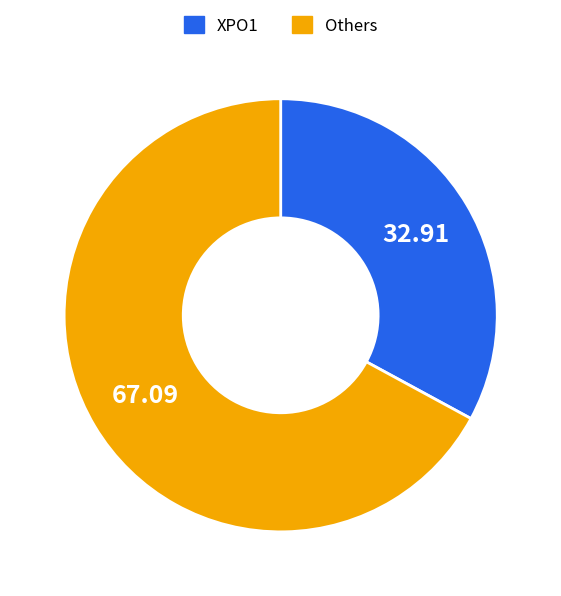

Is there any slice that represents more than half of the pie?

Yes